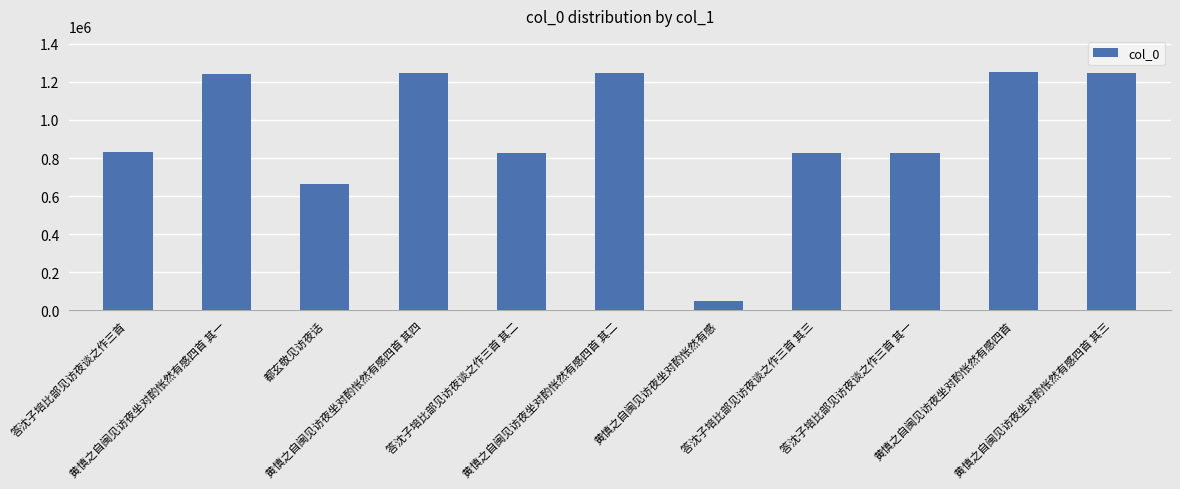

What is the maximum value shown in the chart?

1253027